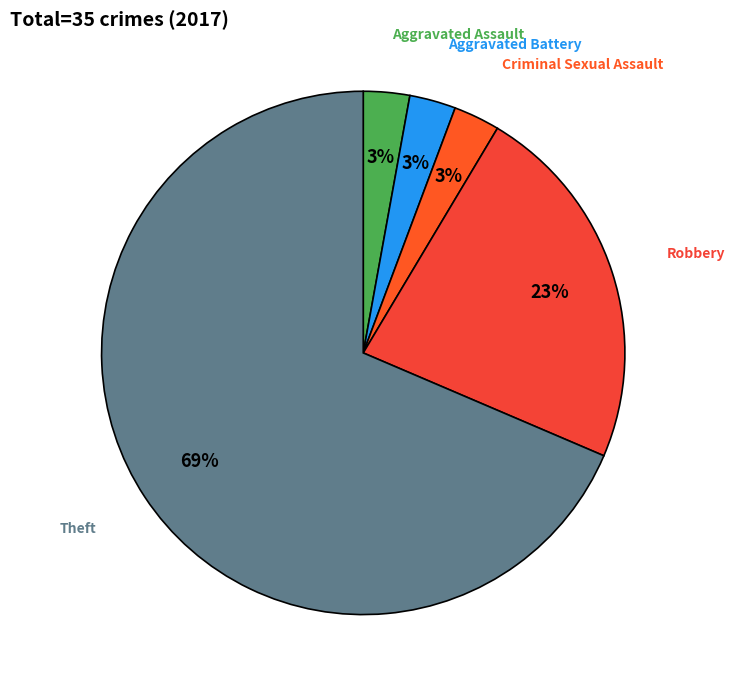

Count the number of slices in the pie.

5